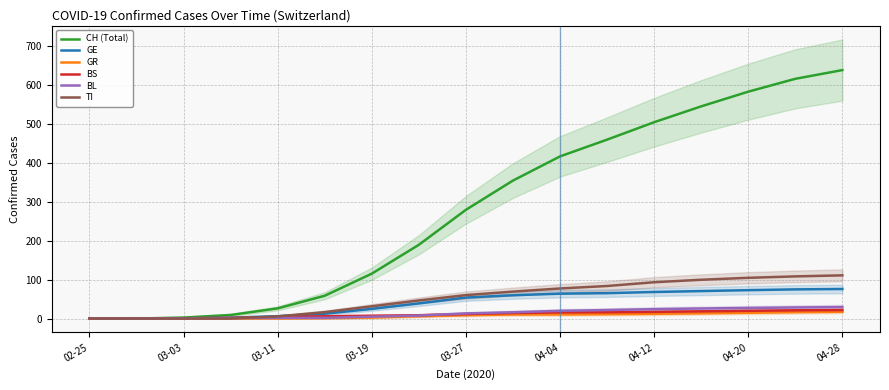

What value does the GE series have at 11?

65.0